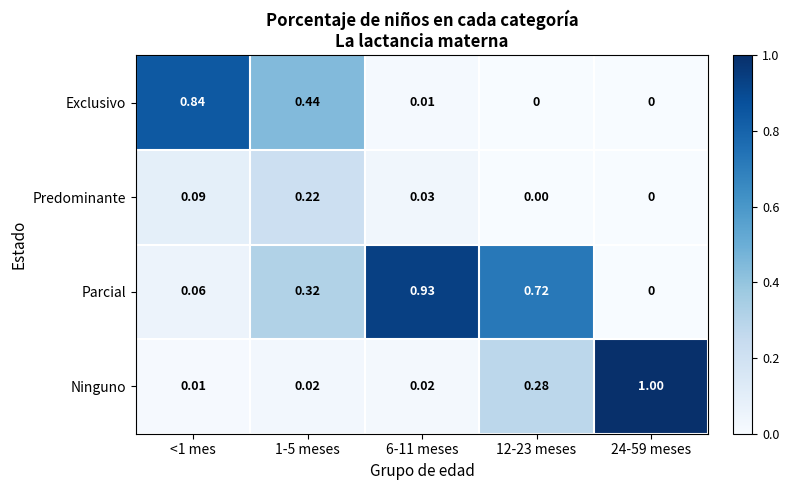

At how many categories does at least one series exceed 0?

5